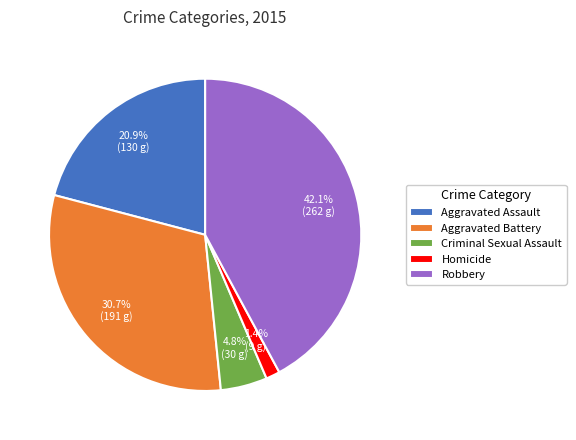

To the nearest percent, what is the average slice percentage?

20%